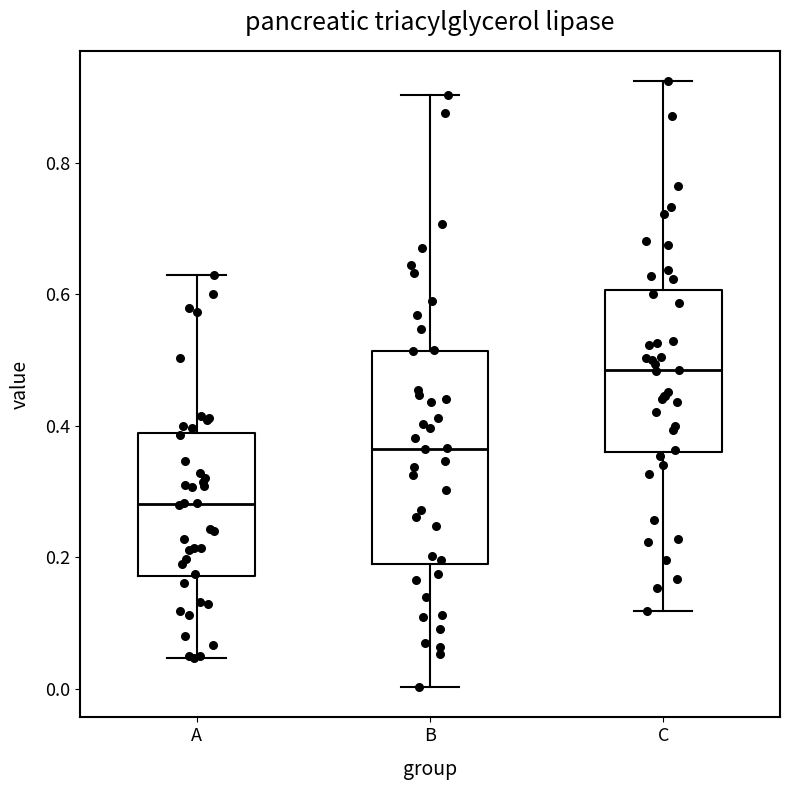

Which box's median line is the highest?

C